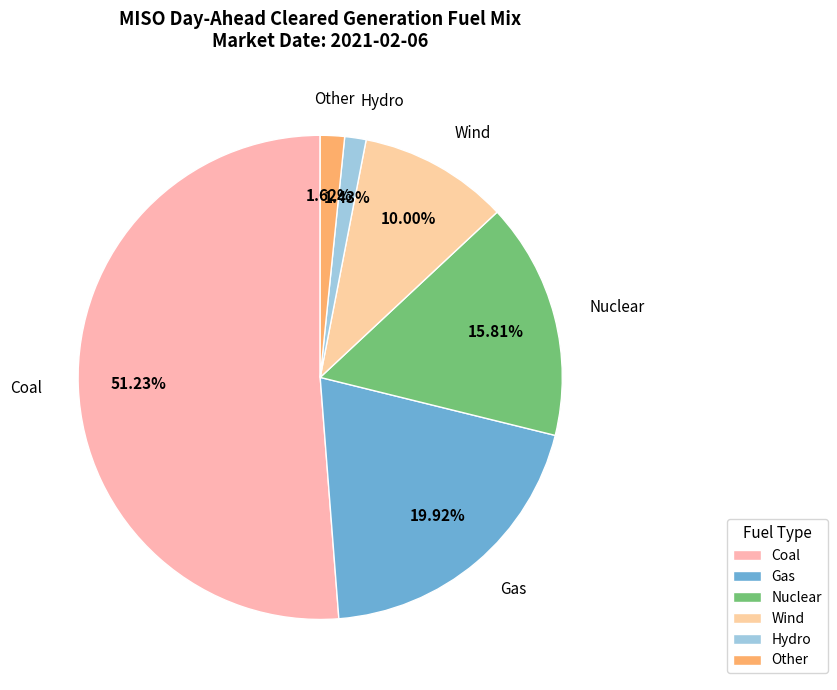

Is it true that Nuclear is 16% of the pie?

True